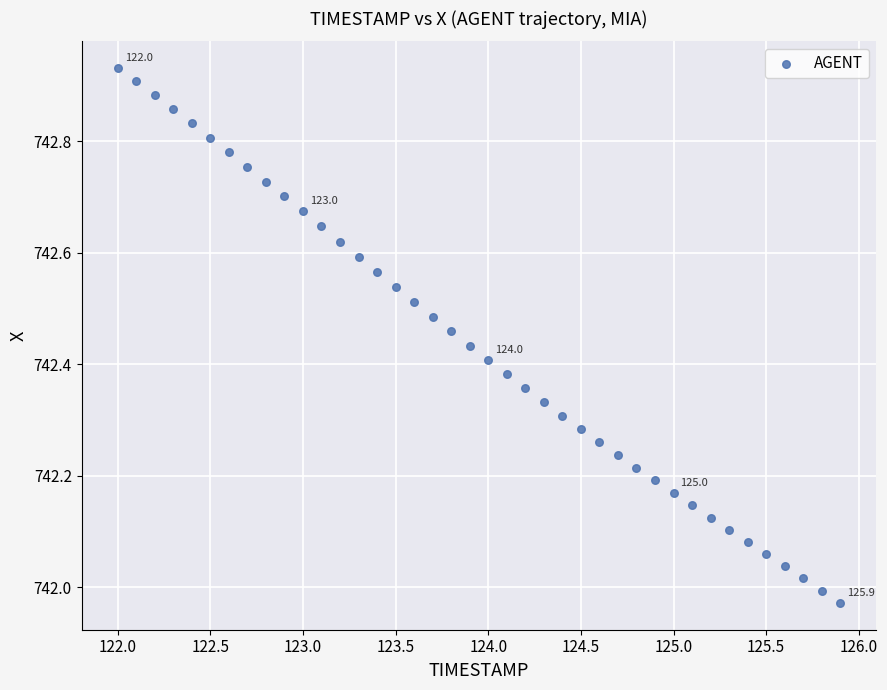

What is the range of Y values (max minus min)?

1.0